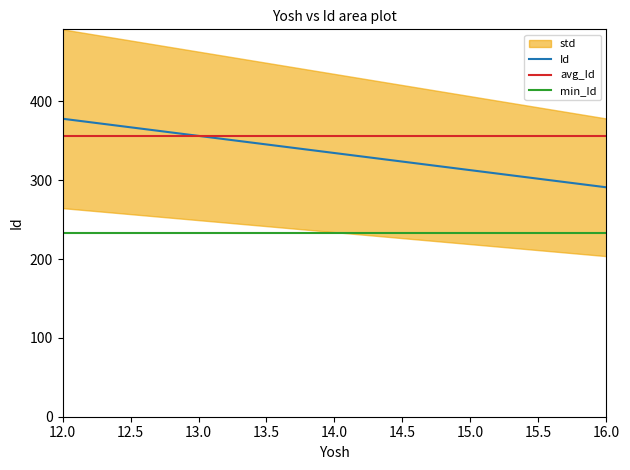

How many lines are shown in the chart?

3